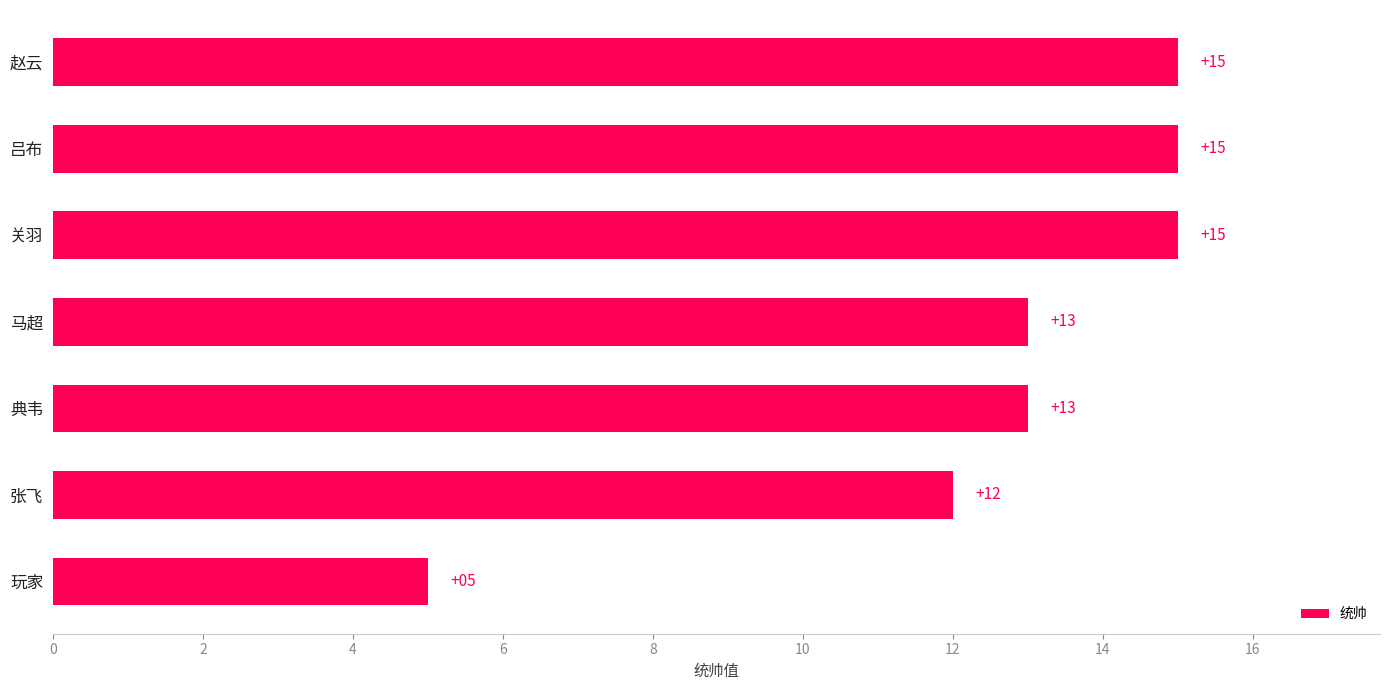

How many data points are less than 13?

2